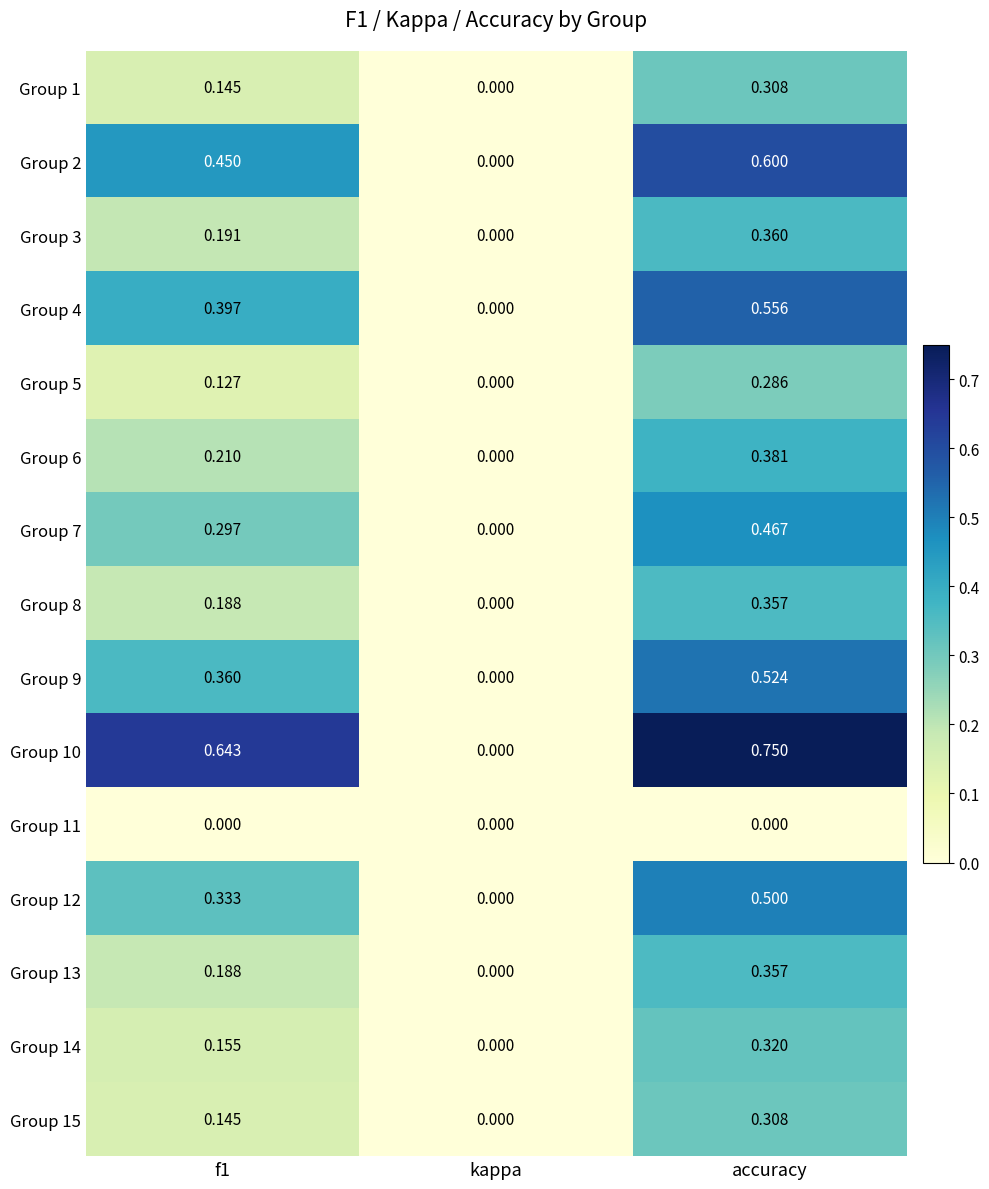

At which label is Group 13 closest to 0?

kappa